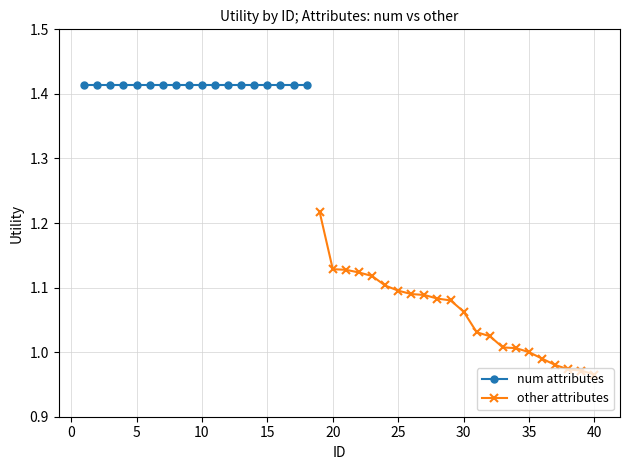

True or false: other attributes has a value of 1.6 at 25.

False